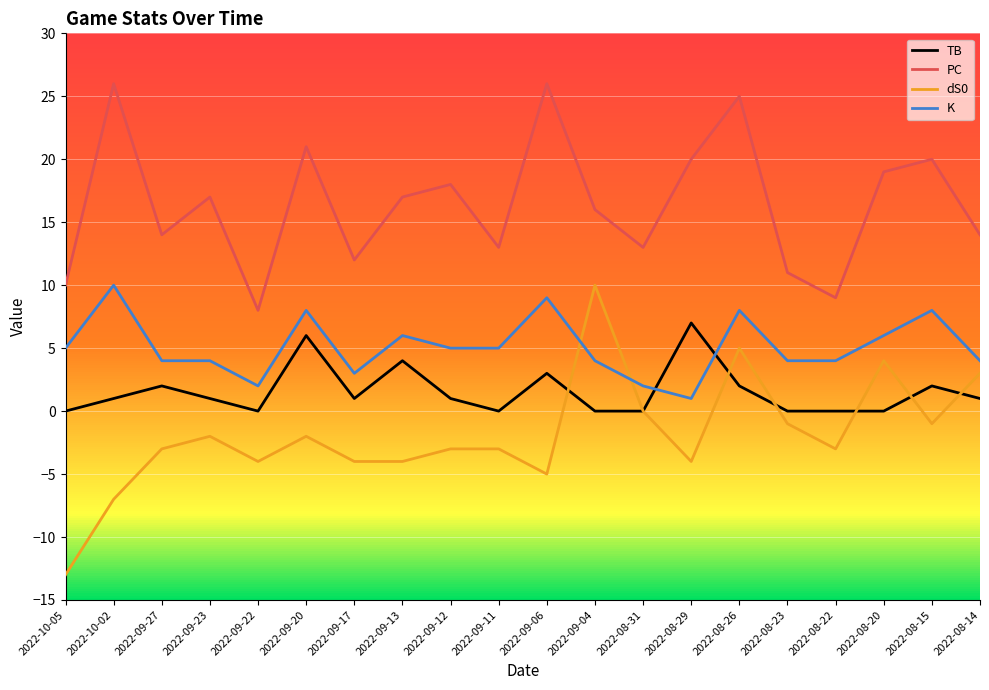

Rank the series by their average value, from highest to lowest.

PC, K, TB, dS0